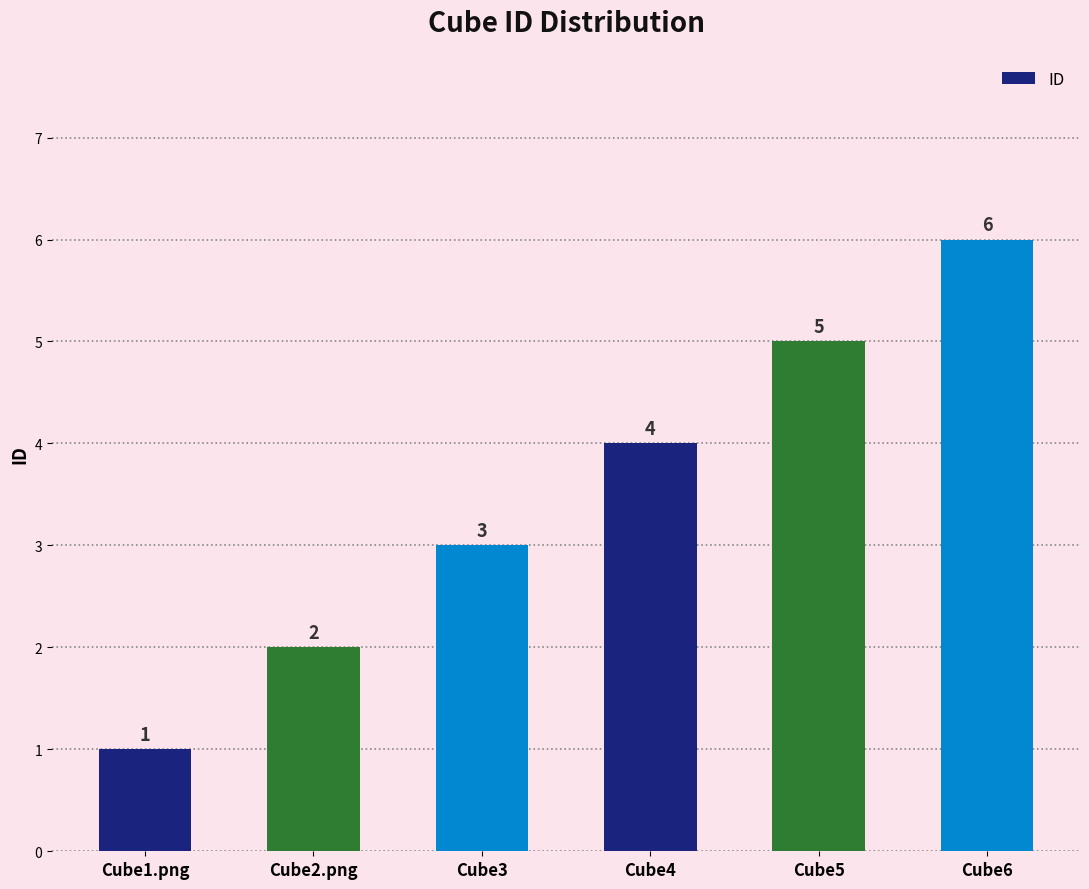

What is the minimum value shown in the chart?

1